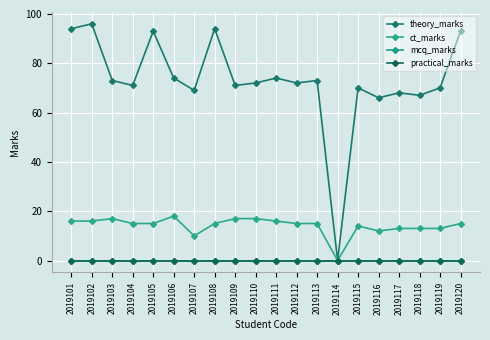

Which has a higher value, 2019116 or 2019106?

2019106